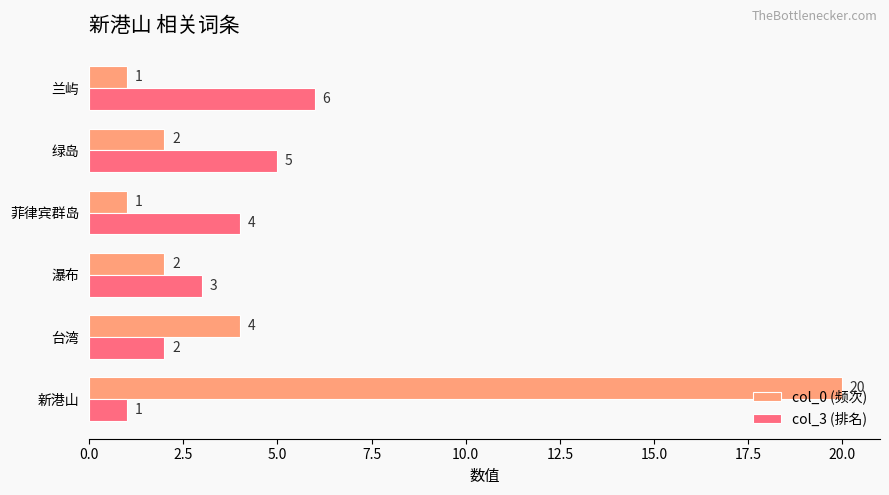

What is the maximum value for col_0 (频次)?

20